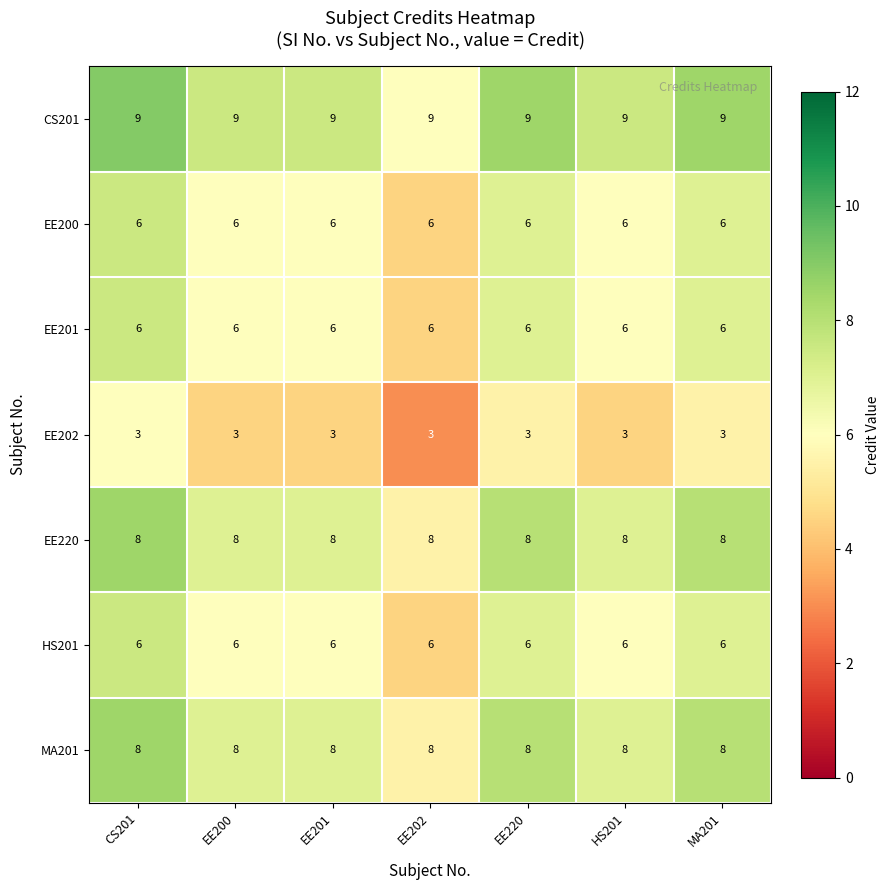

What value does the EE200 series have at MA201?

6